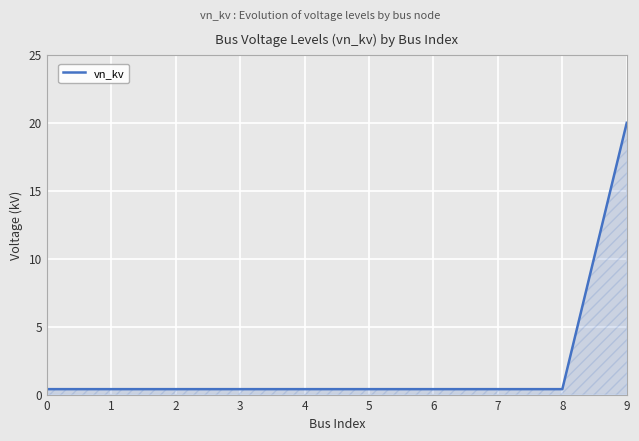

What is the greatest value displayed?

20.0